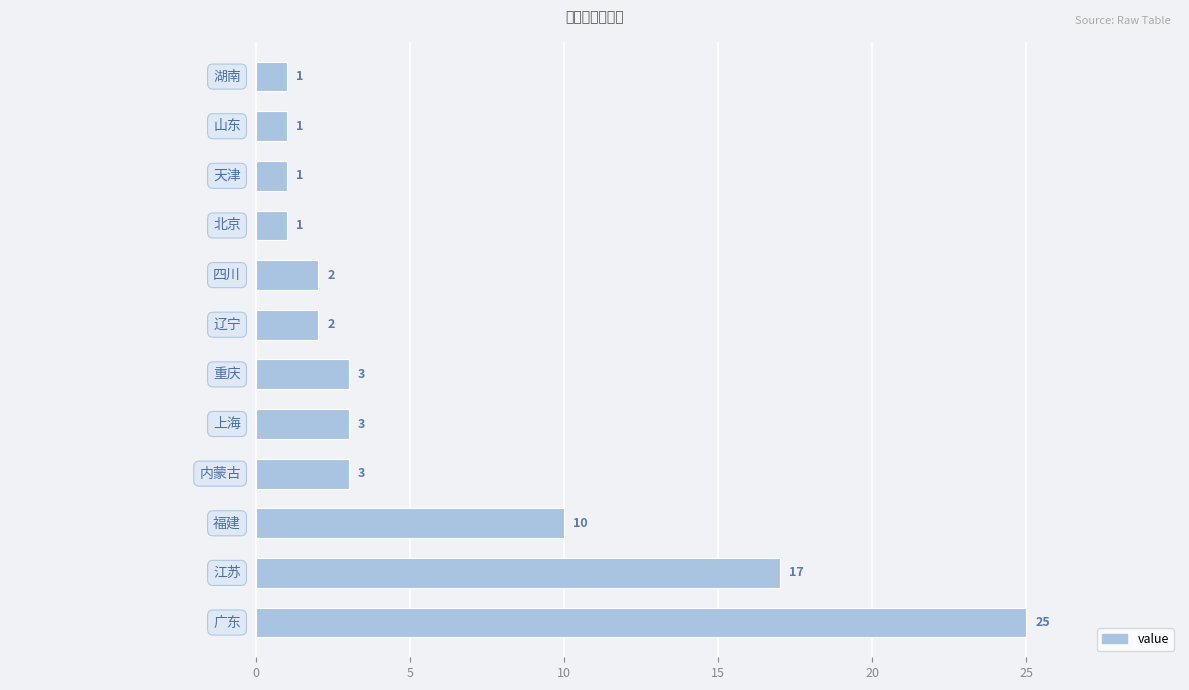

What is the average value?

6